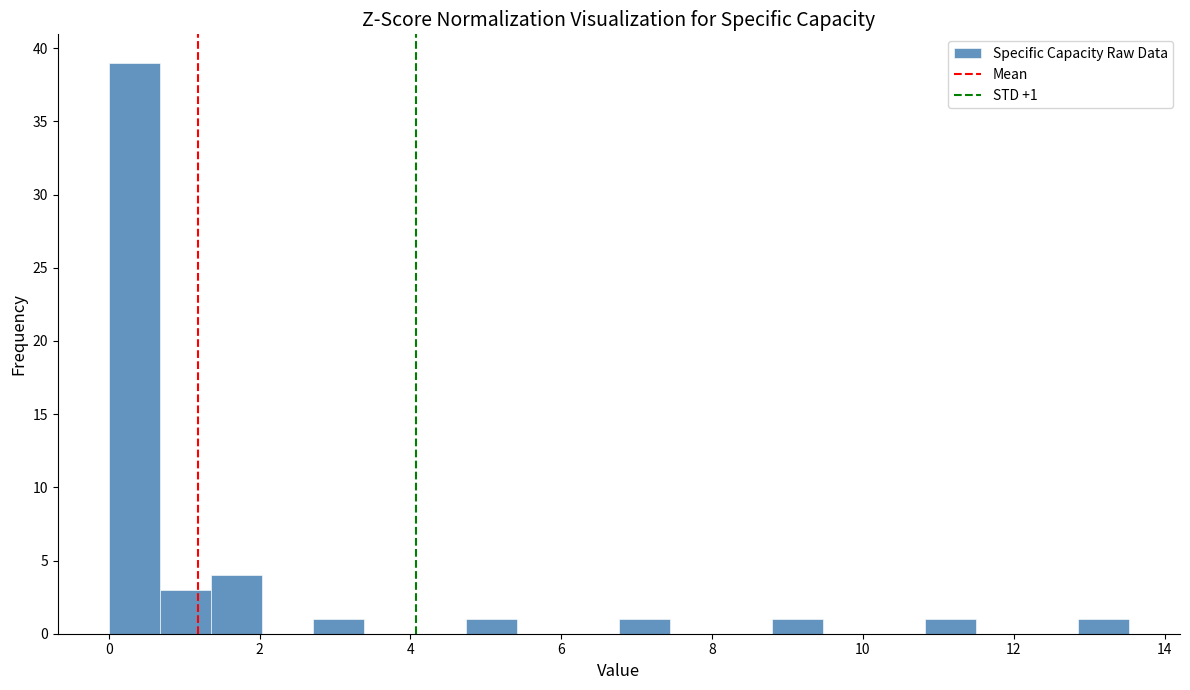

Around what value on the x-axis is the tallest bar? Give the approximate position of its centre, as read against the axis.

0.4